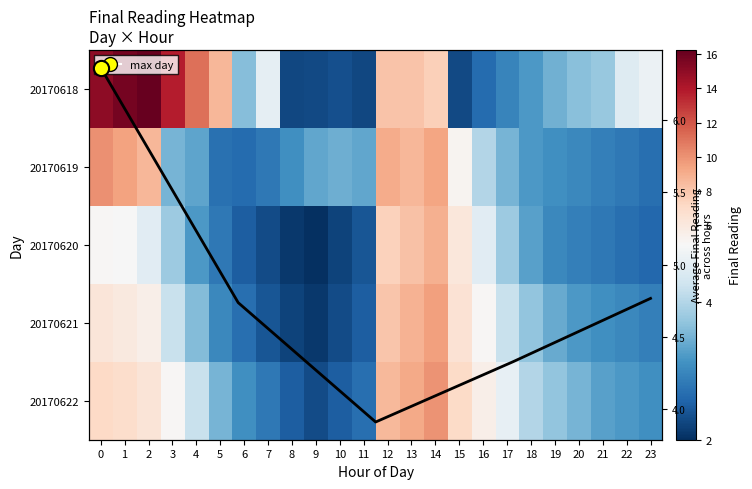

What is the spread (max minus min) of values at 12?

1.5